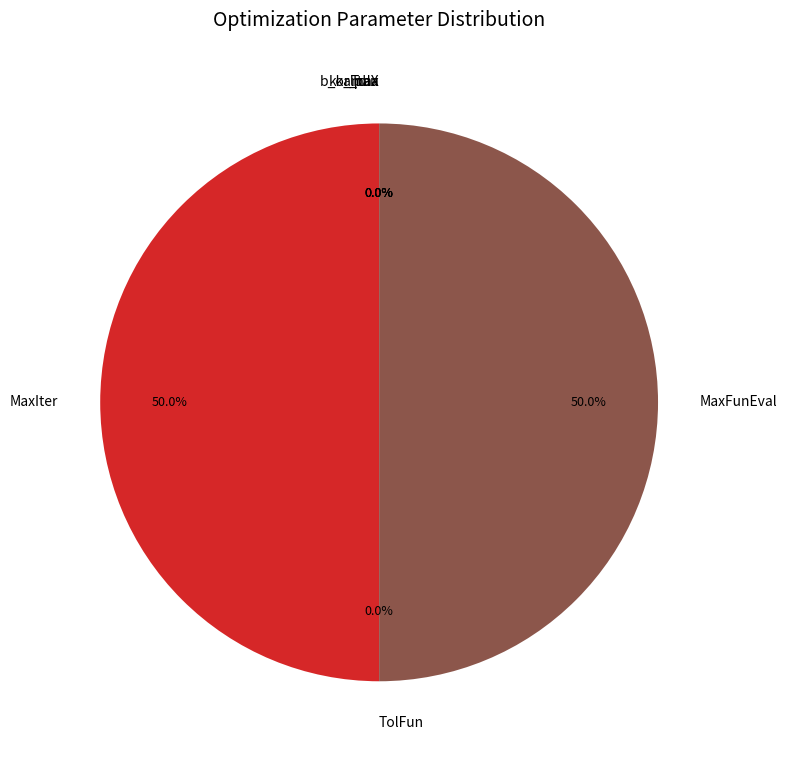

True or false: b_or_tau accounts for 1% of the total.

False